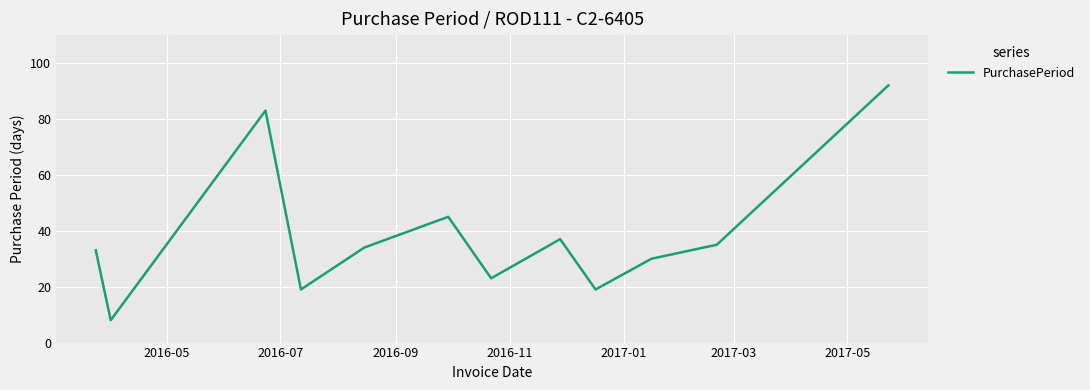

What is the smallest value displayed?

8